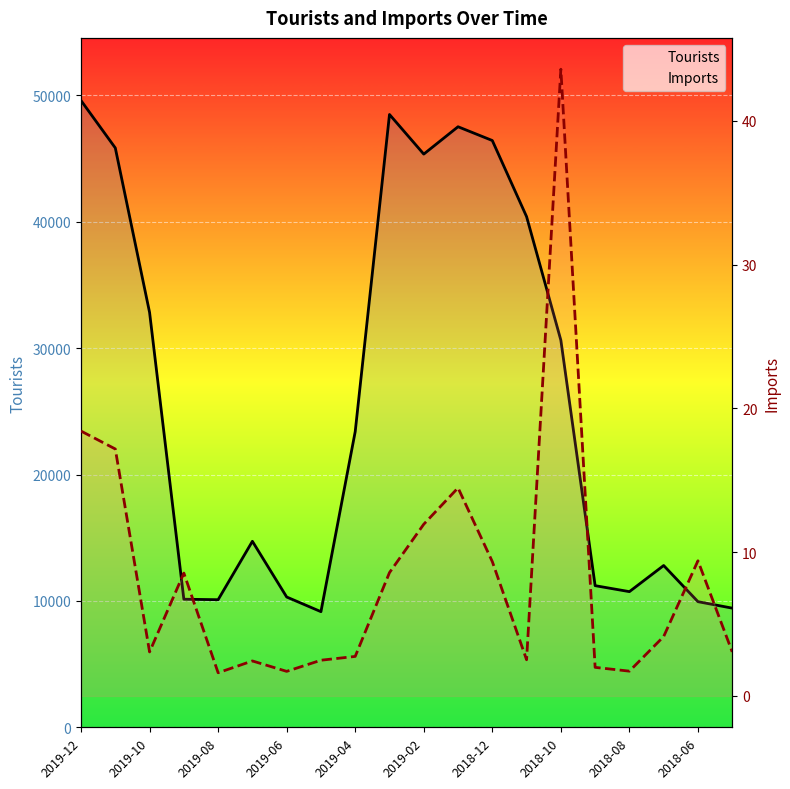

Rank the series by their average value, from highest to lowest.

Tourists, Imports